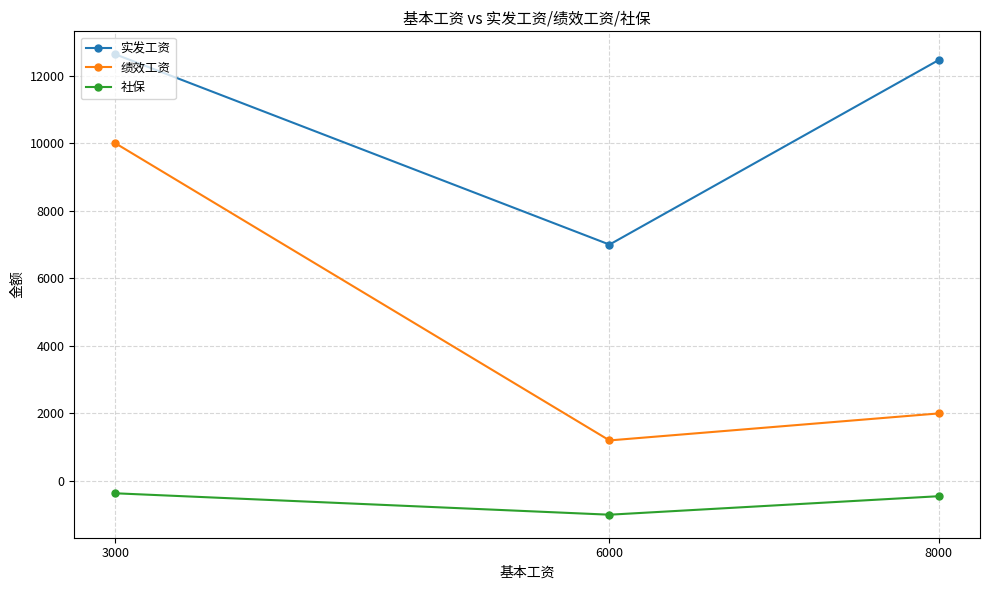

What is the value of the 绩效工资 point at the 3rd from the left?

2000.0